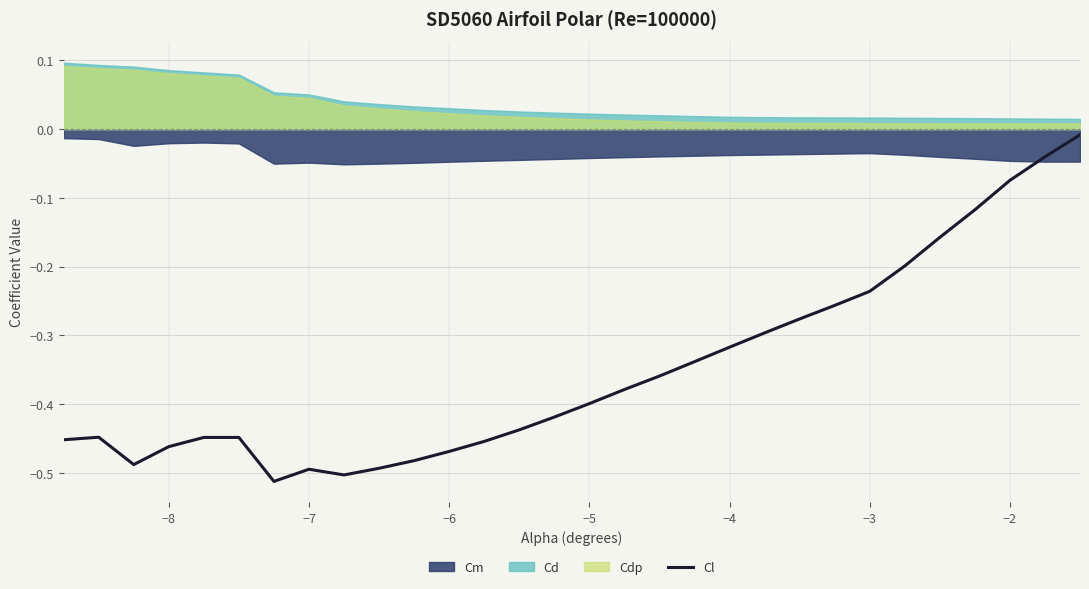

True or false: the data has more than 1 interior local peaks.

True